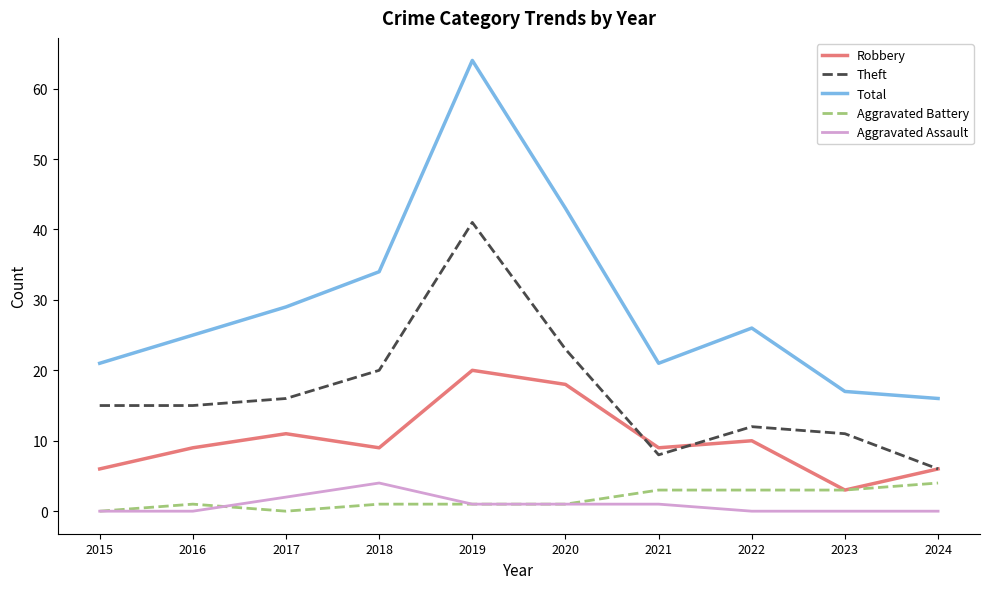

Which series has the largest total across all categories?

Total